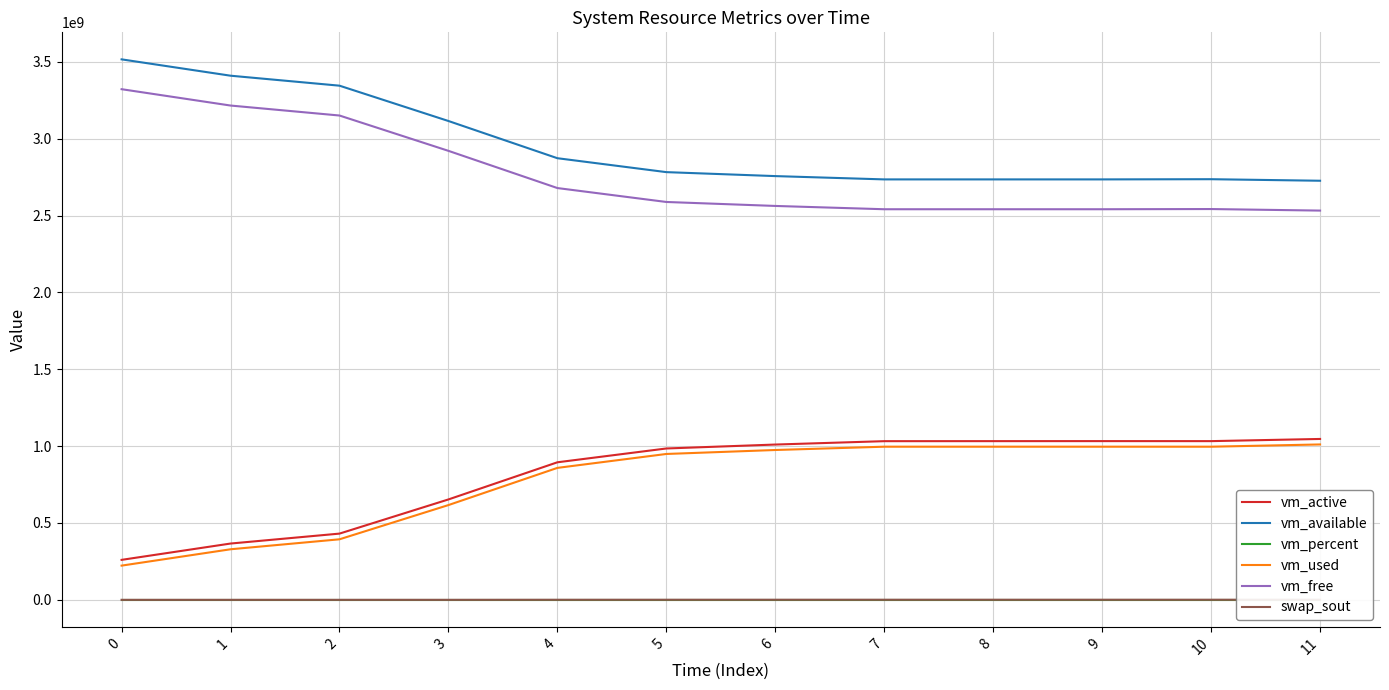

True or false: vm_used and swap_sout cross at least once.

False